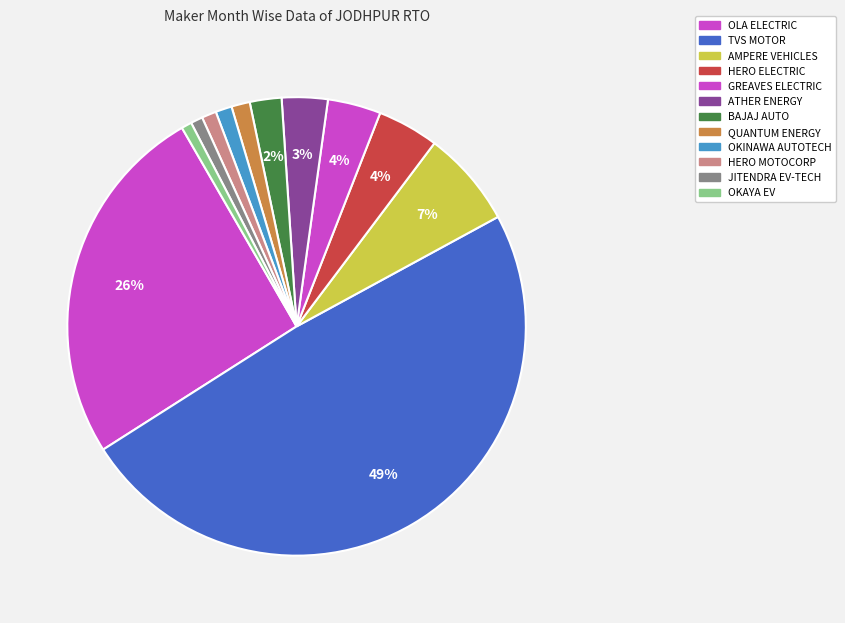

The OLA ELECTRIC slice represents 26% of the pie. True or false?

True